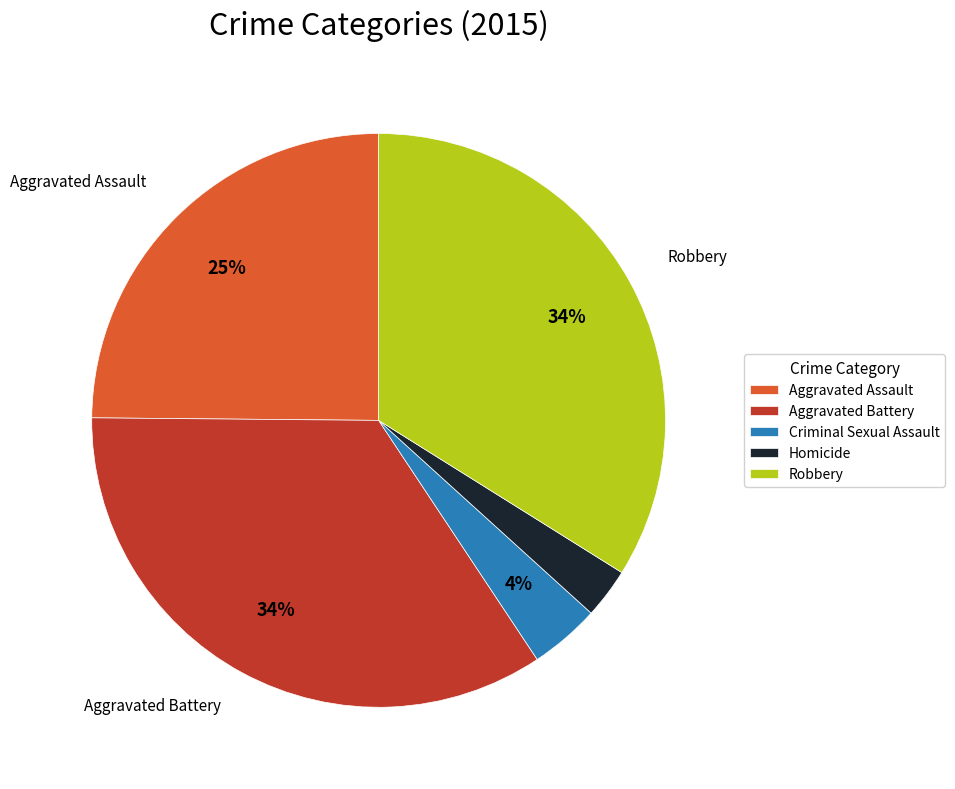

Which slice is the smallest?

Homicide